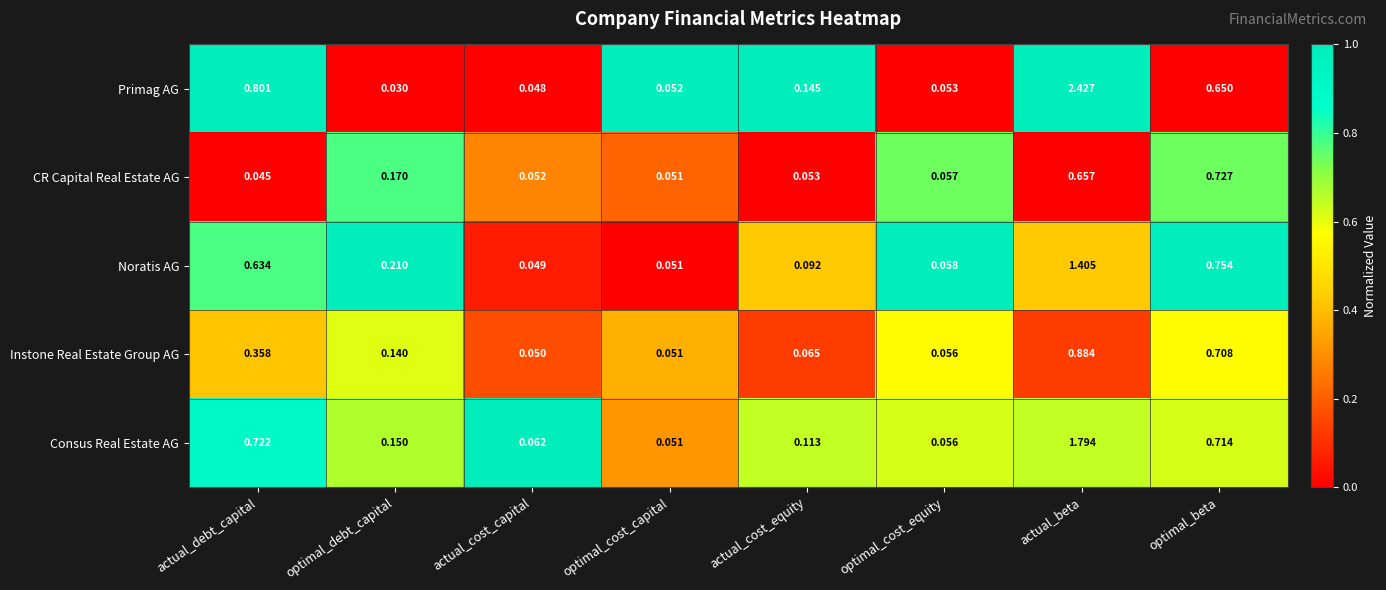

At how many categories does at least one series exceed 0?

8